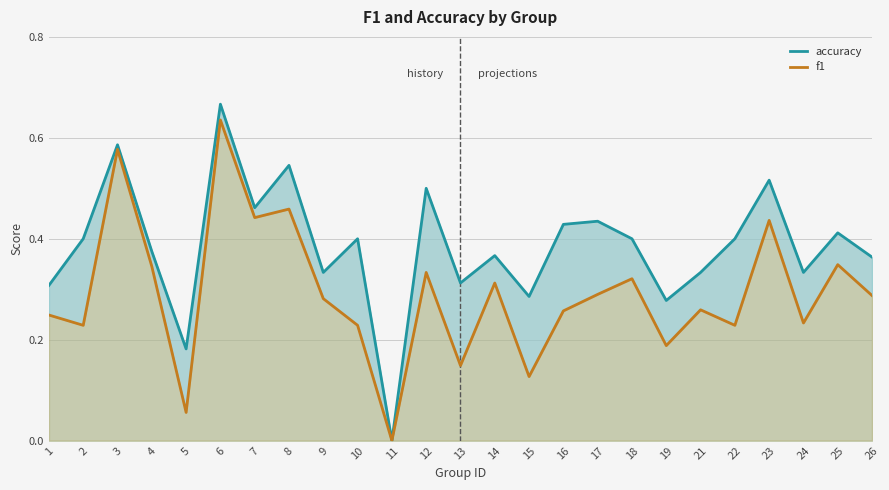

Which has a higher value, 26 or 2?

2